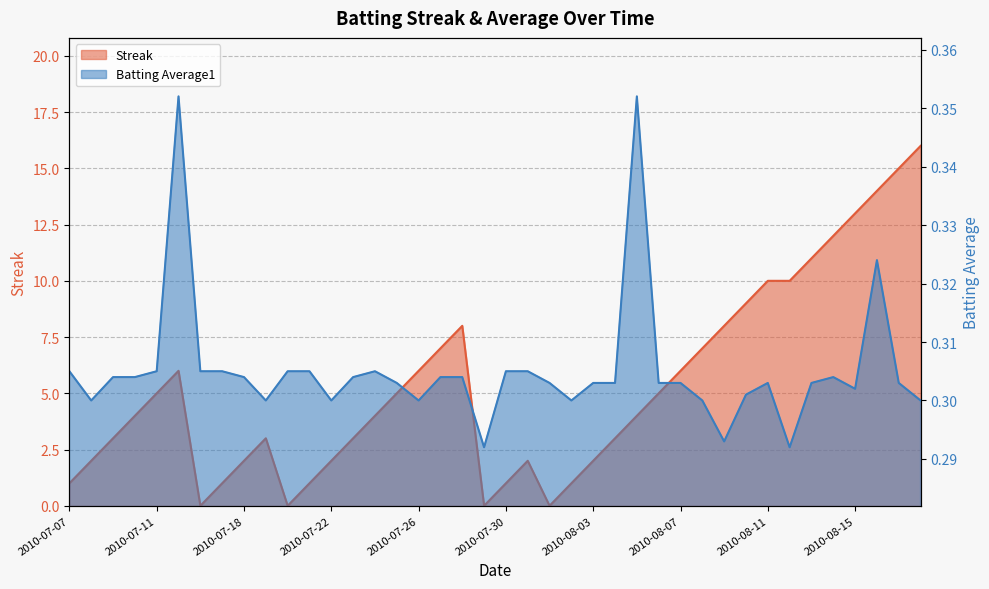

True or false: Streak and Batting Average1 intersect in this chart.

True